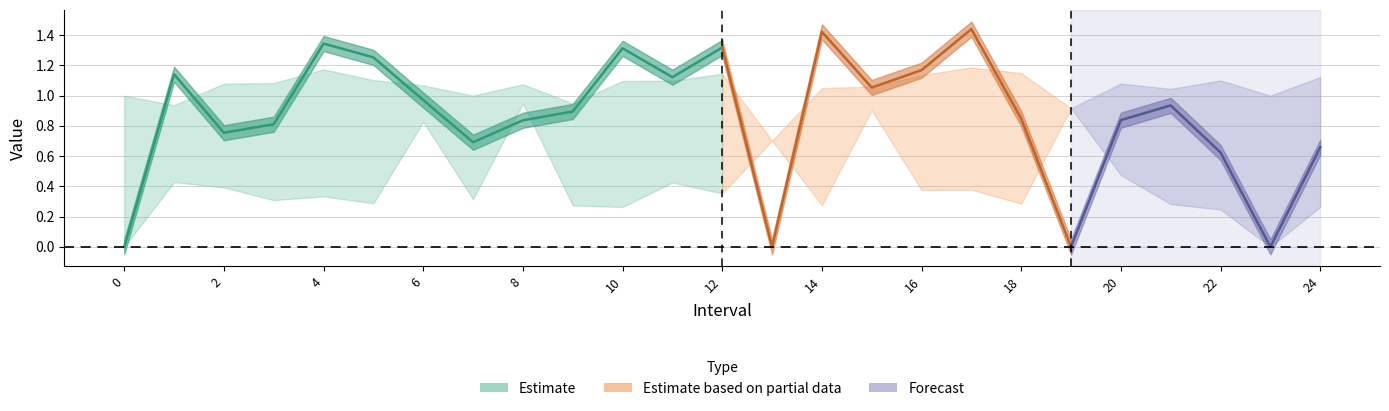

What is the spread (max minus min) of values at 0?

1.0